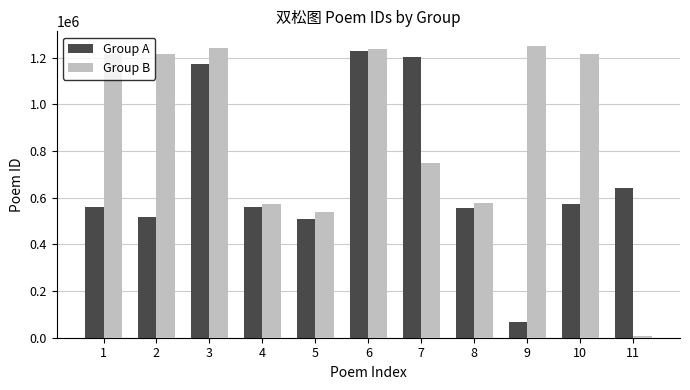

Are the bars horizontal?

No